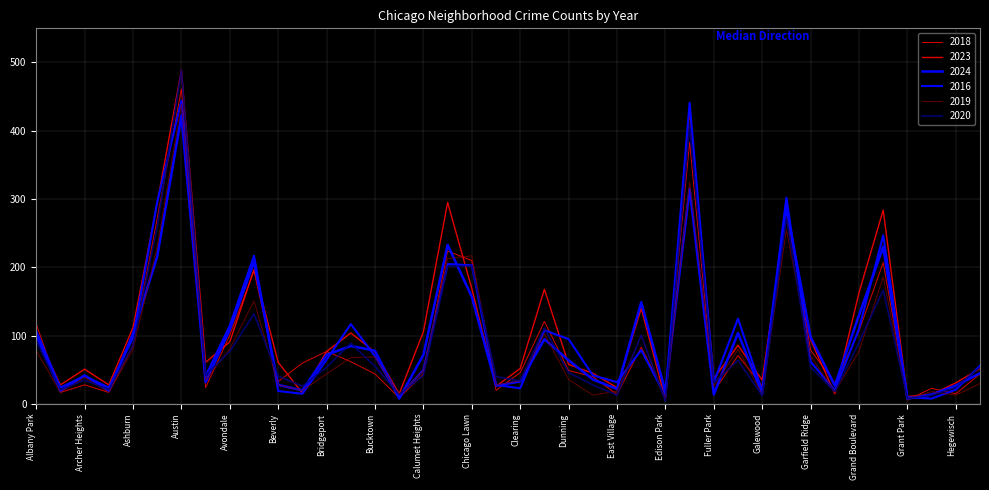

How many categories are shown in the chart?

40